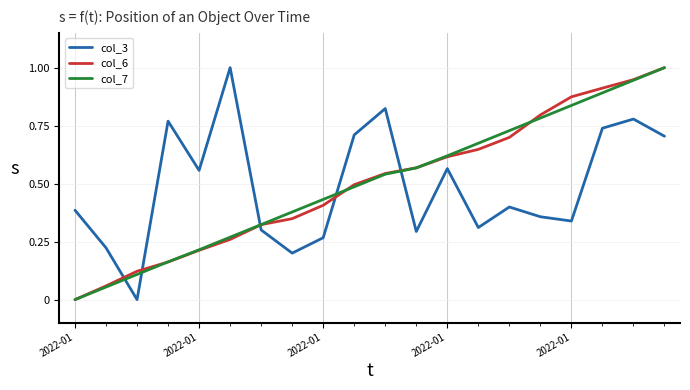

What is the greatest value displayed?

1.0